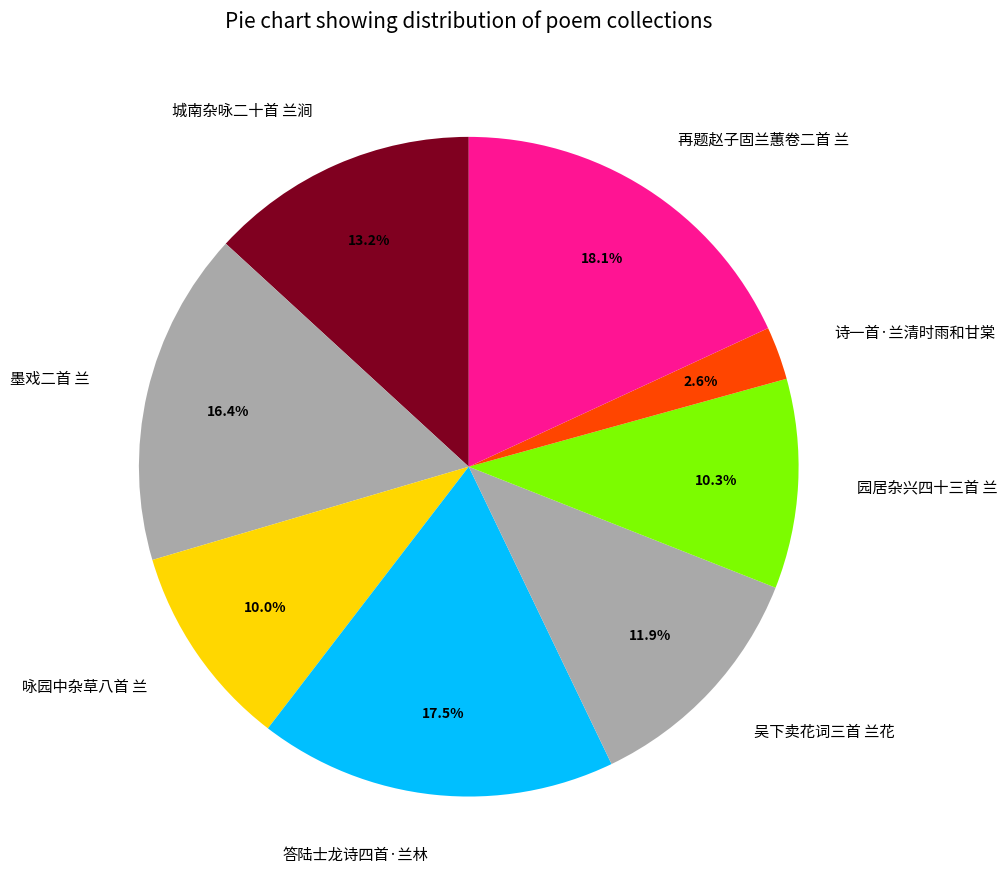

To the nearest percent, what portion does 咏园中杂草八首 兰 represent?

10%